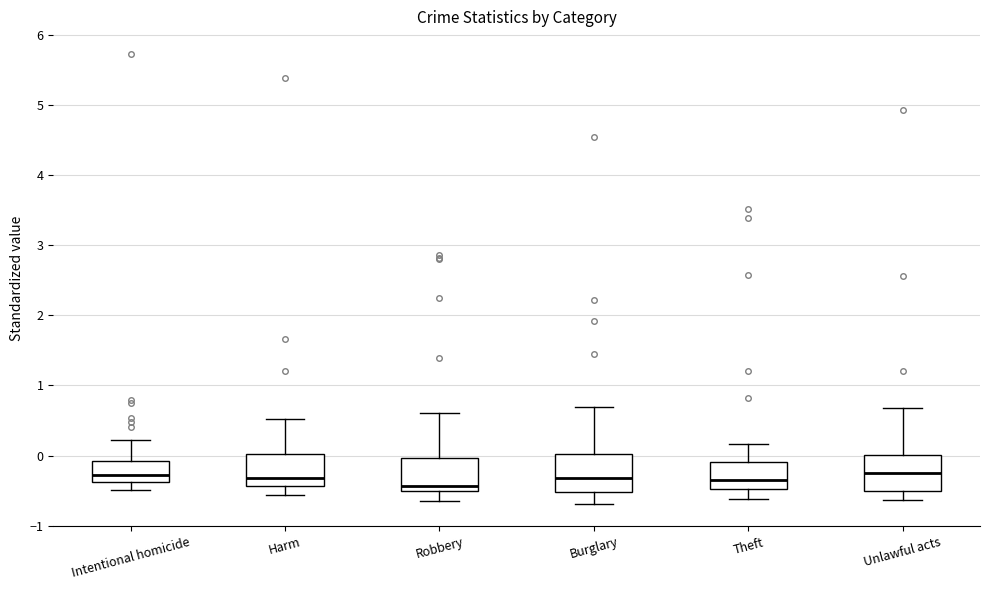

Where is the upper edge of the box for Theft on the y-axis? The values are not printed on the chart, so give them approximately, as read against the axis.

-0.1